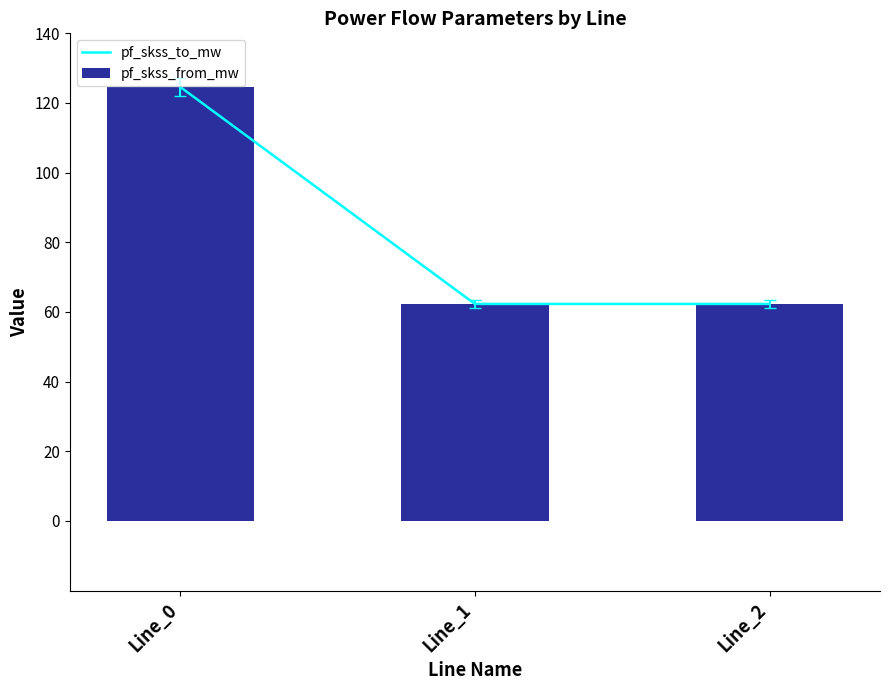

What is the sum of all pf_skss_to_mw values?

249.2